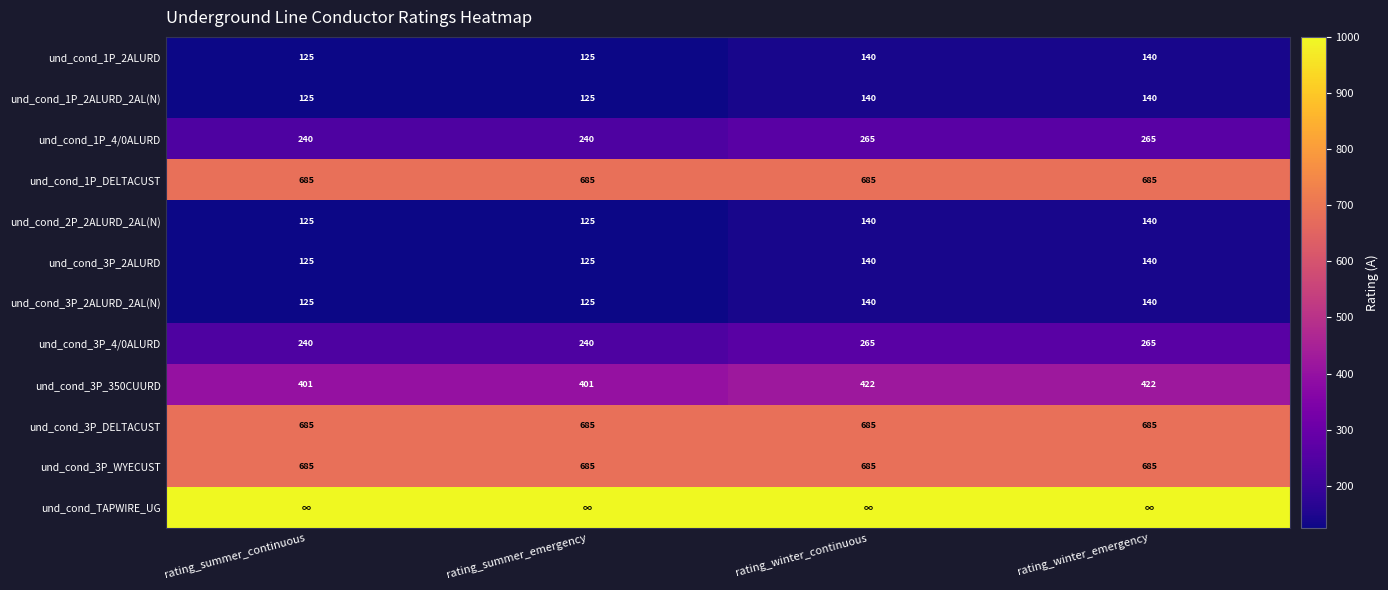

What is the highest value of the und_cond_1P_2ALURD series?

140